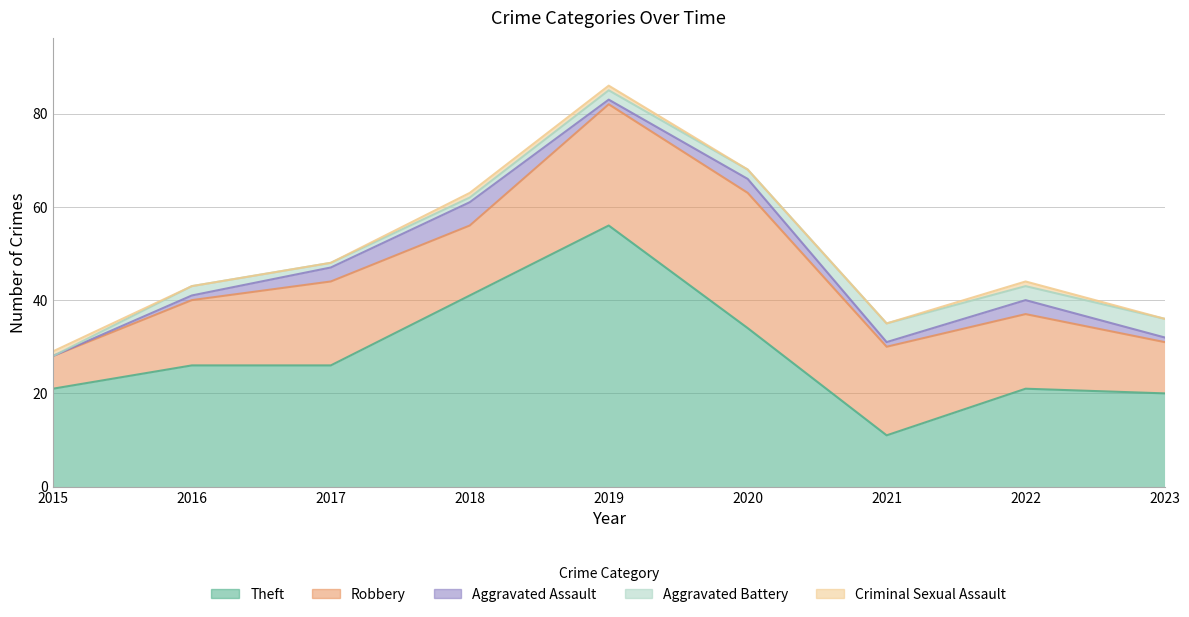

Reading left to right, list all the values displayed in this chart.

Theft: 21	26	26	41	56	34	11	21	20
Robbery: 7	14	18	15	26	29	19	16	11
Aggravated Assault: 0	1	3	5	1	3	1	3	1
Aggravated Battery: 0	2	1	1	2	2	4	3	4
Criminal Sexual Assault: 1	0	0	1	1	0	0	1	0